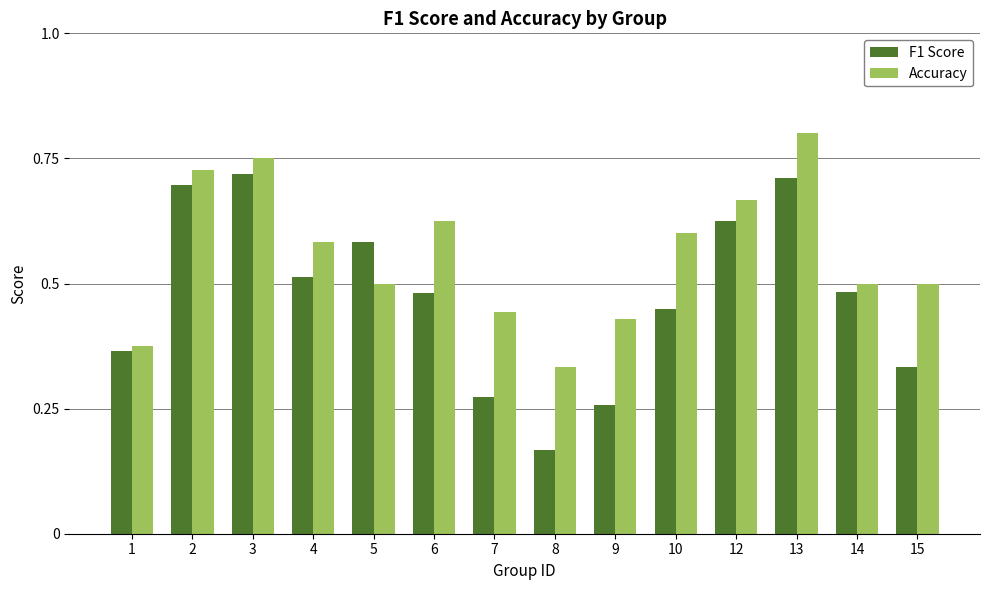

Is it true that Accuracy equals 0.2 at 7?

False